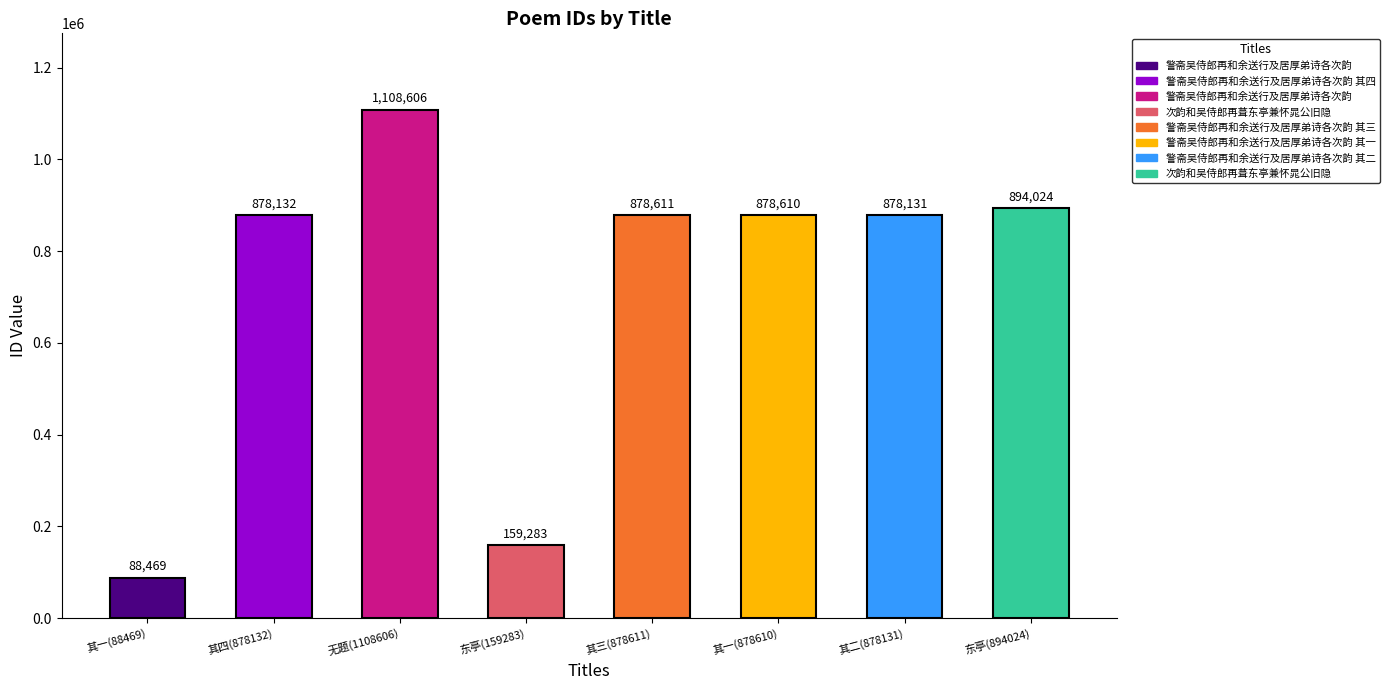

What is the difference between the second highest and second lowest values?

734741